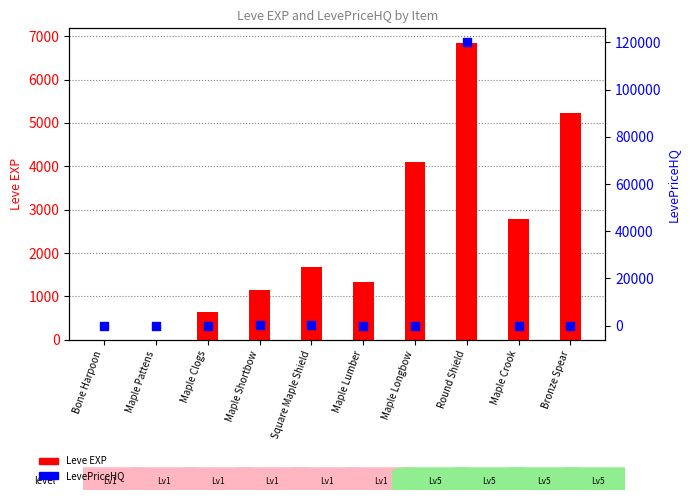

What are all the series names shown in the legend?

Leve EXP, LevePriceHQ